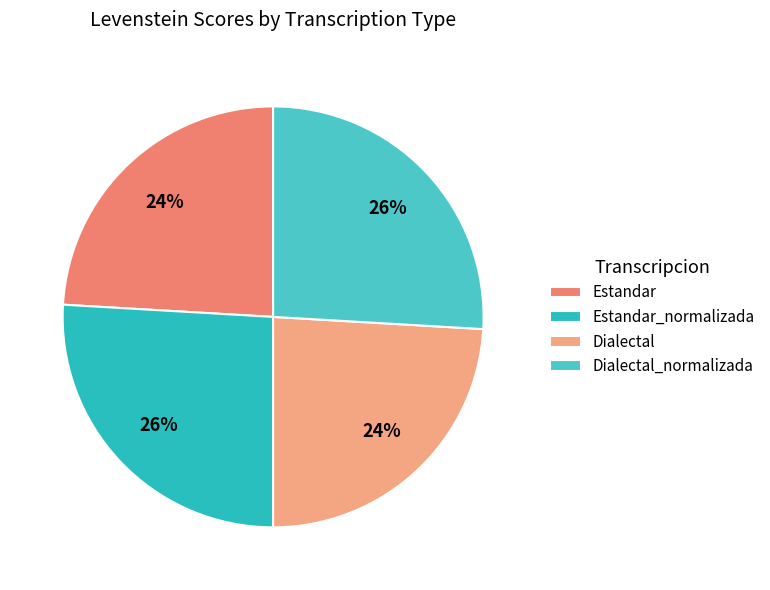

Does any single category account for the majority?

No